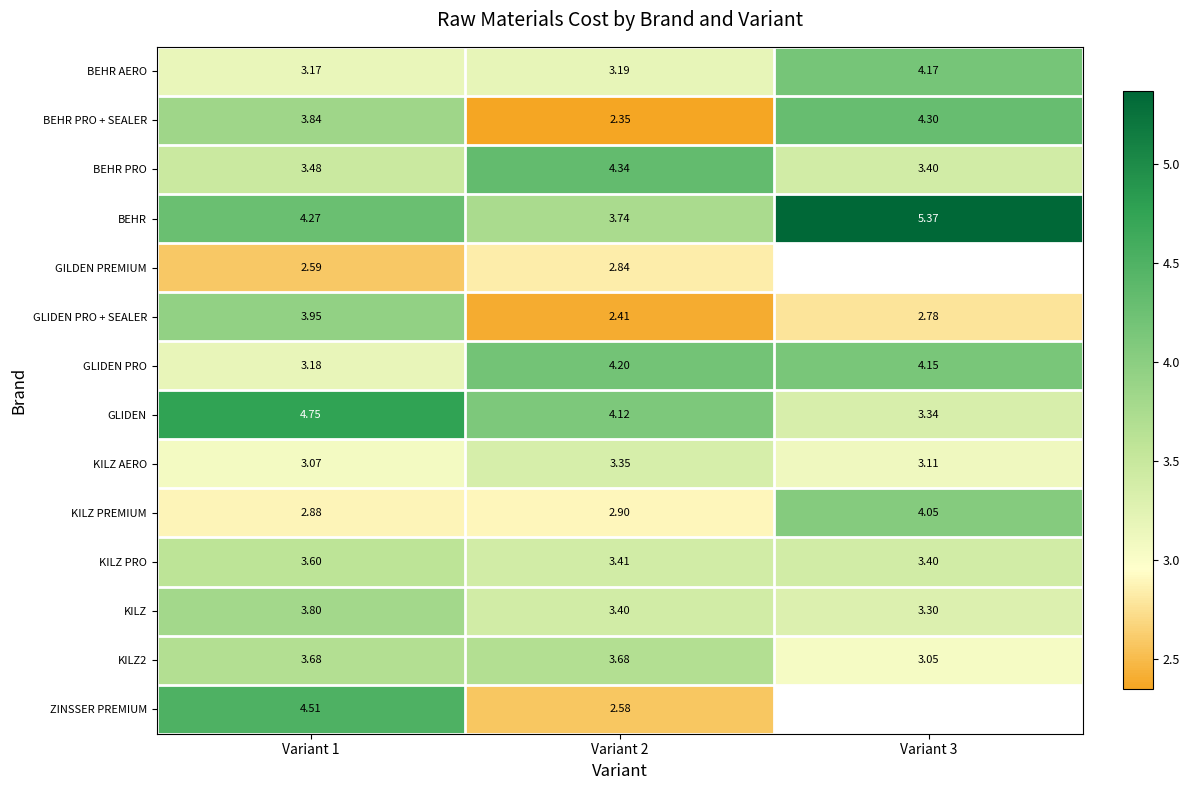

Which series has the widest spread of values?

BEHR PRO + SEALER